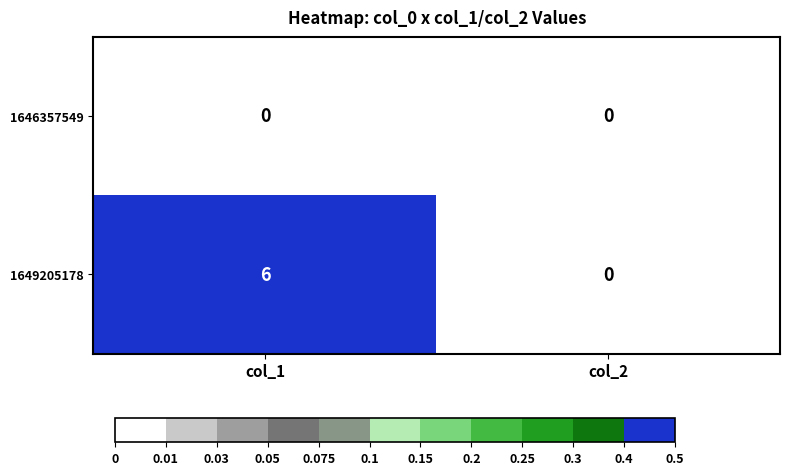

Between col_1 and col_2, which series saw the biggest shift?

1649205178